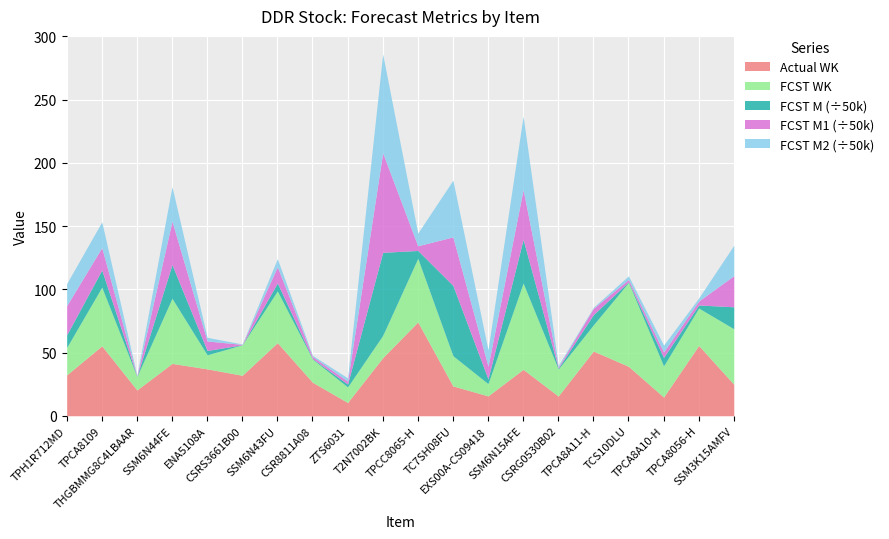

What is the minimum value for Actual WK?

10.5